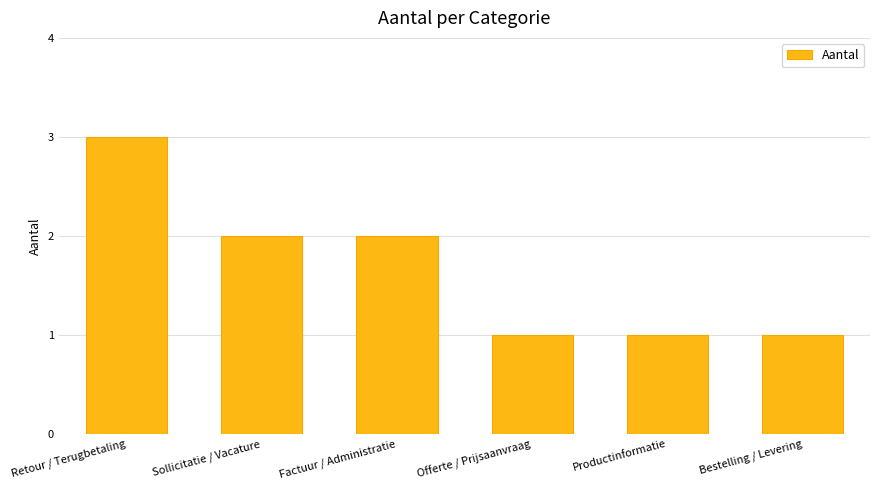

What value does the data have at Retour / Terugbetaling?

3